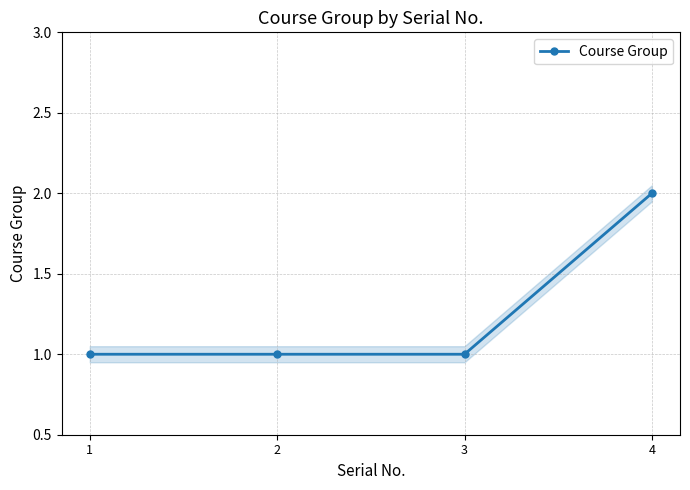

Where is the data nearest to the value 1?

1